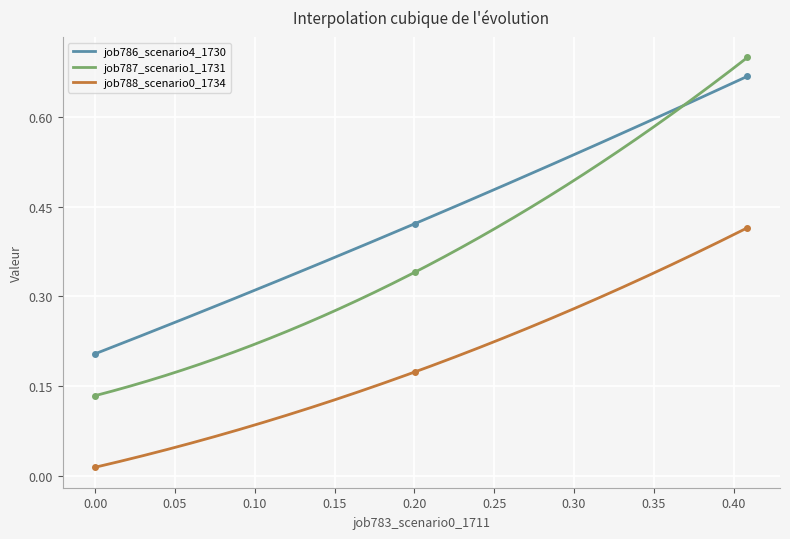

Which series has the largest total across all categories?

job786_scenario4_1730